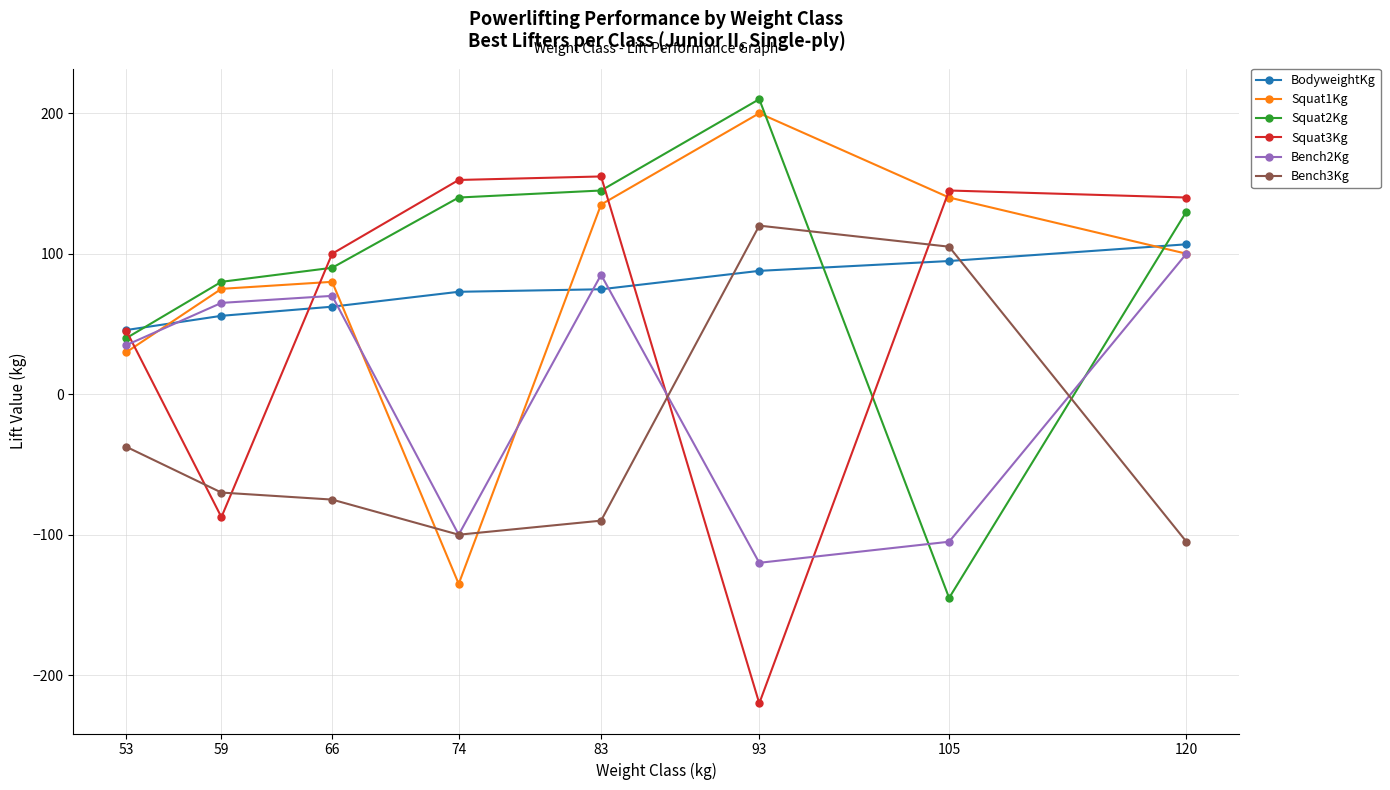

Where is Squat1Kg nearest to the value 32?

53